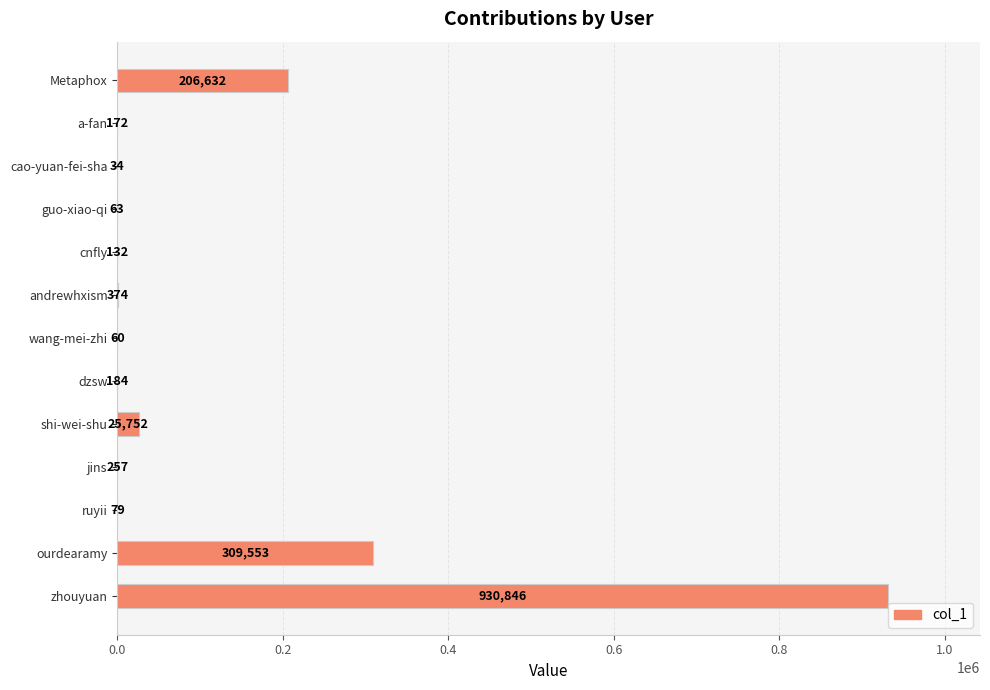

The value at ourdearamy is 503763. True or false?

False